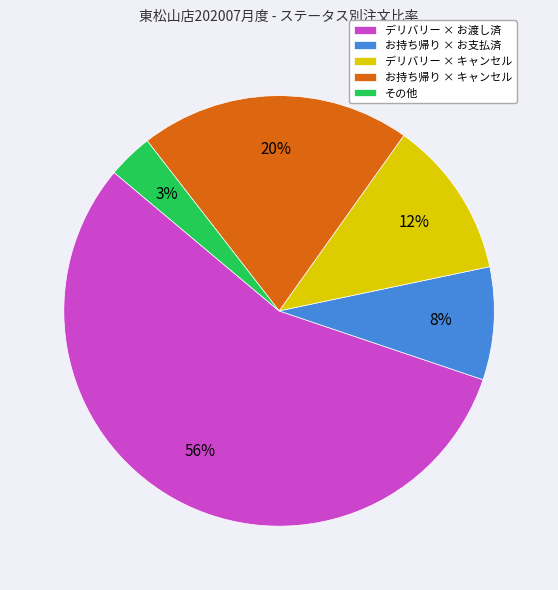

To the nearest percent, what portion does お持ち帰り × キャンセル represent?

20%